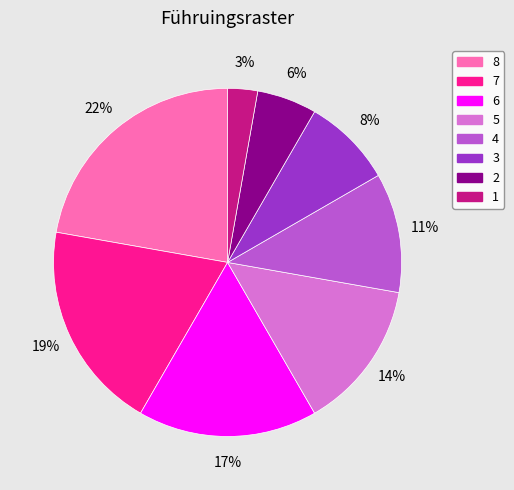

Is the sum of 3 and 2 greater than half?

No